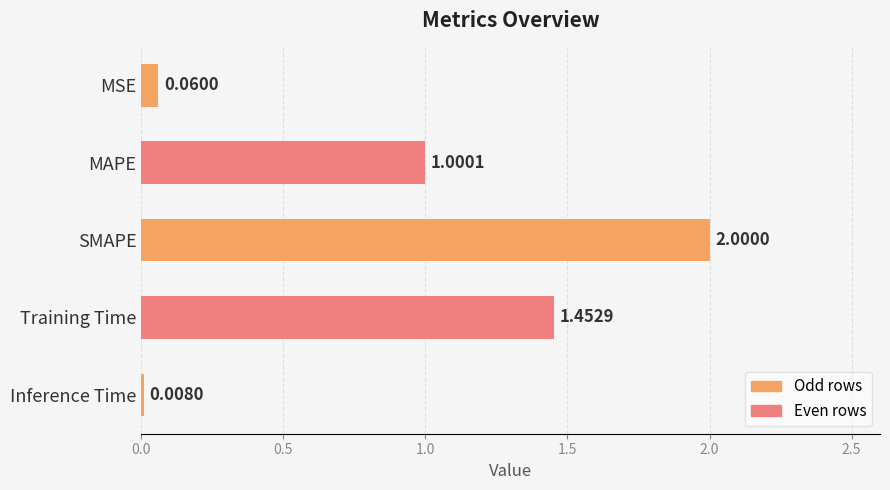

How many values are below 1?

2